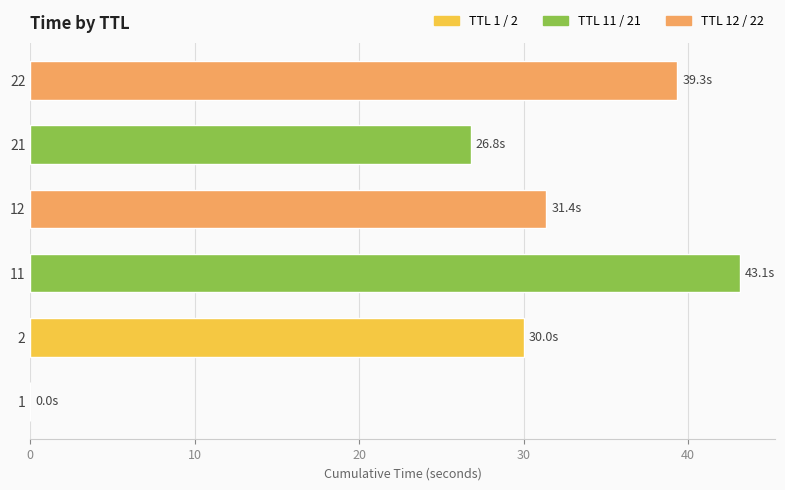

What is the greatest value displayed?

43.1